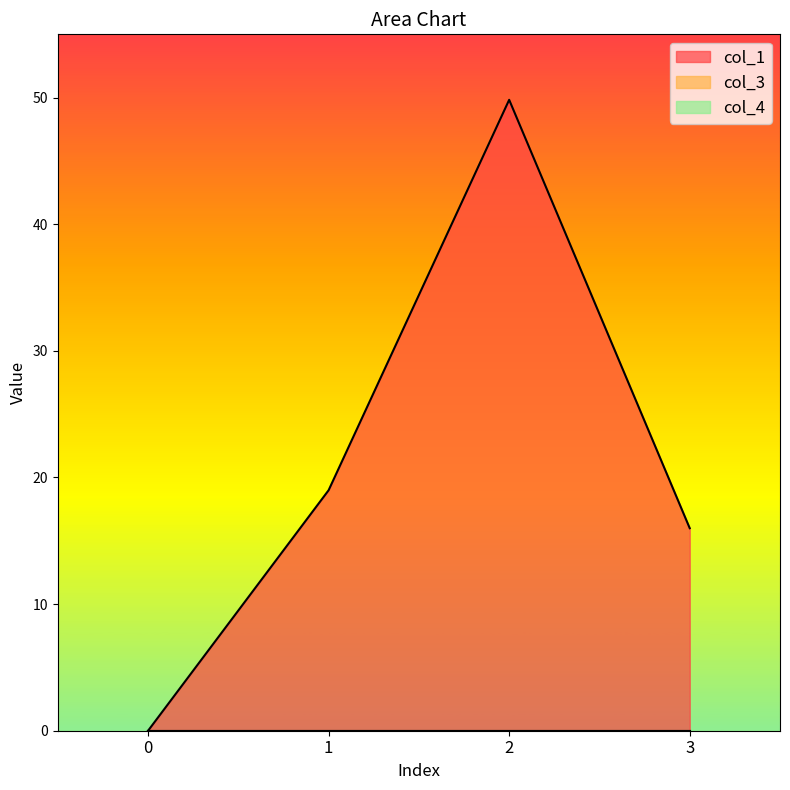

Which series changed the most between 1 and 3?

col_1